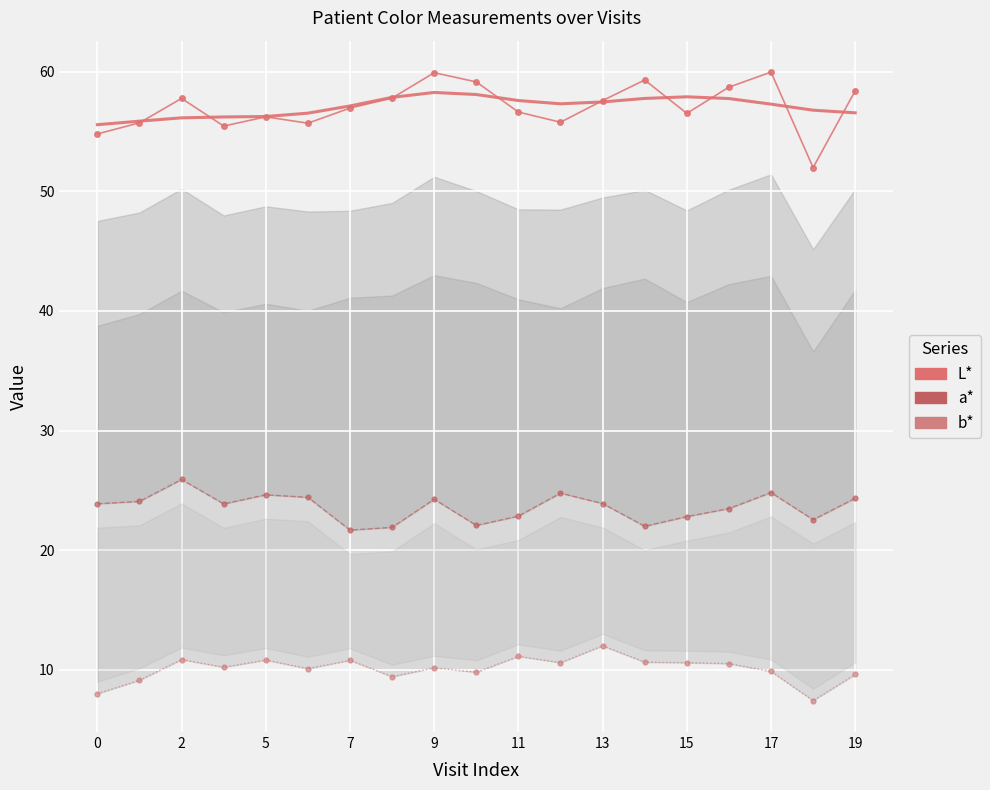

Reading left to right, list all the values displayed in this chart.

L*: 54.8	55.7	57.8	55.5	56.2	55.7	57.0	57.8	59.9	59.1	56.6	55.8	57.6	59.3	56.5	58.7	60.0	52.0	58.4
a*: 23.9	24.1	25.9	23.9	24.6	24.4	21.7	21.9	24.3	22.1	22.9	24.8	23.9	22.0	22.8	23.5	24.8	22.6	24.3
b*: 8.0	9.1	10.9	10.2	10.8	10.1	10.8	9.4	10.2	9.8	11.1	10.6	12.0	10.6	10.6	10.5	9.9	7.4	9.6